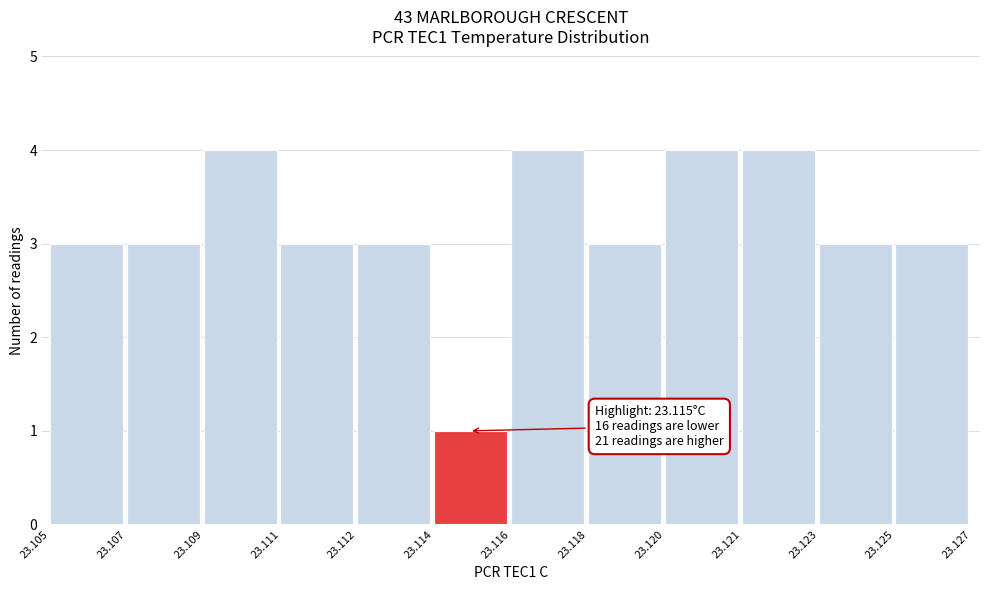

Reading right to left, what are all the values shown in this chart?

23.125=3	23.123=3	23.121=4	23.120=4	23.118=3	23.116=4	23.114=1	23.112=3	23.111=3	23.109=4	23.107=3	23.105=3